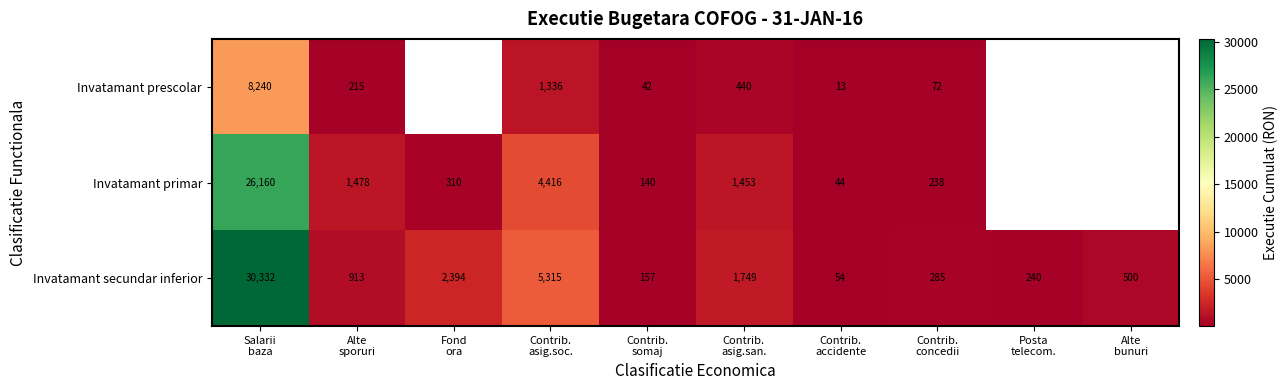

What is the maximum value for Invatamant secundar inferior?

30332